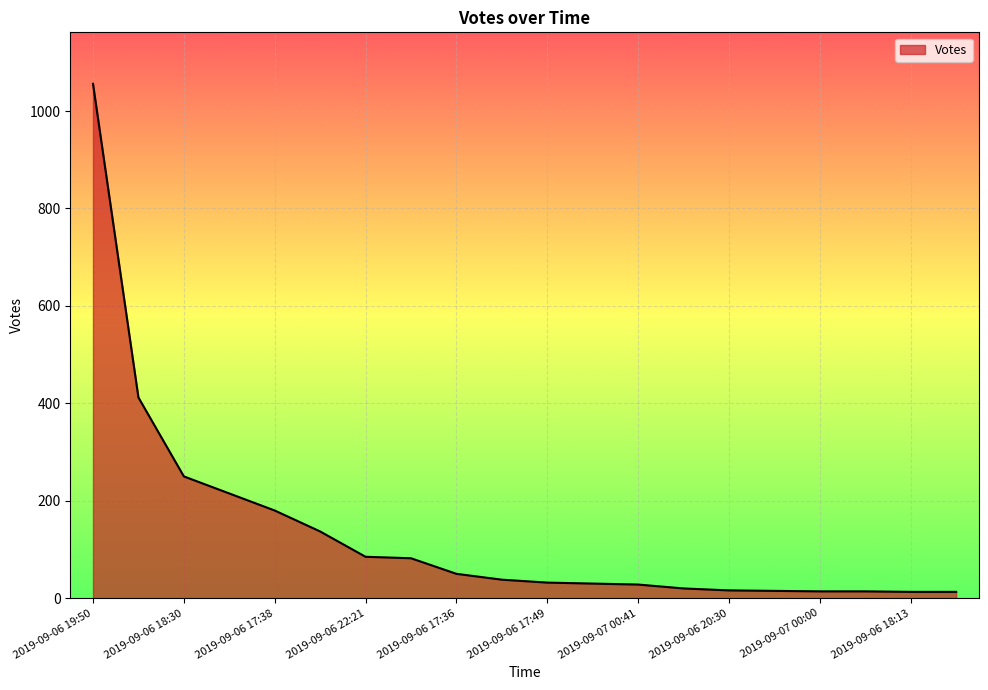

What is the difference between the maximum and minimum values?

1043